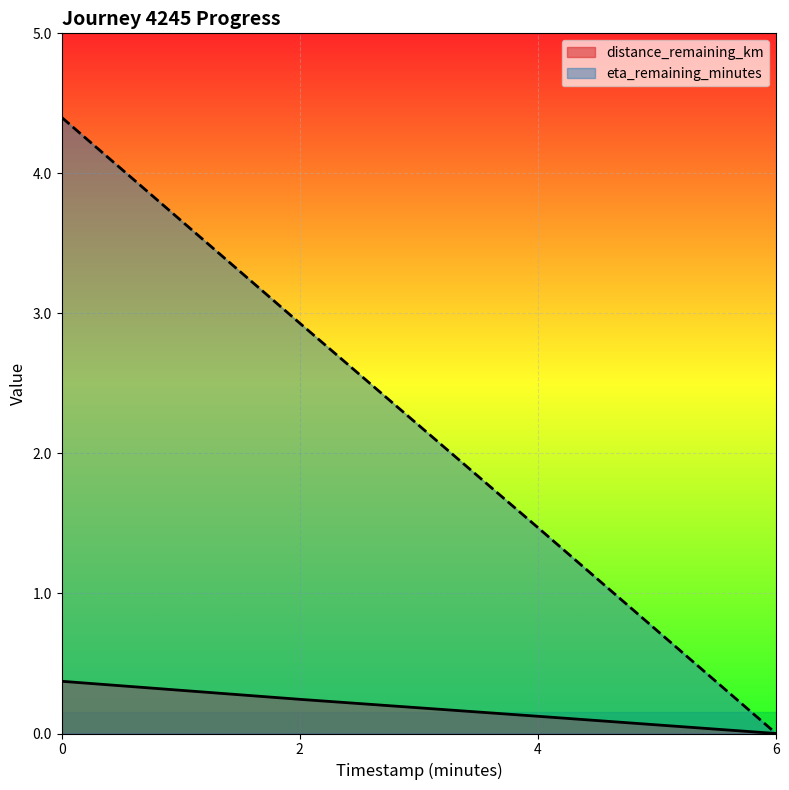

The value of distance_remaining_km at 4 is 0.1. True or false?

True